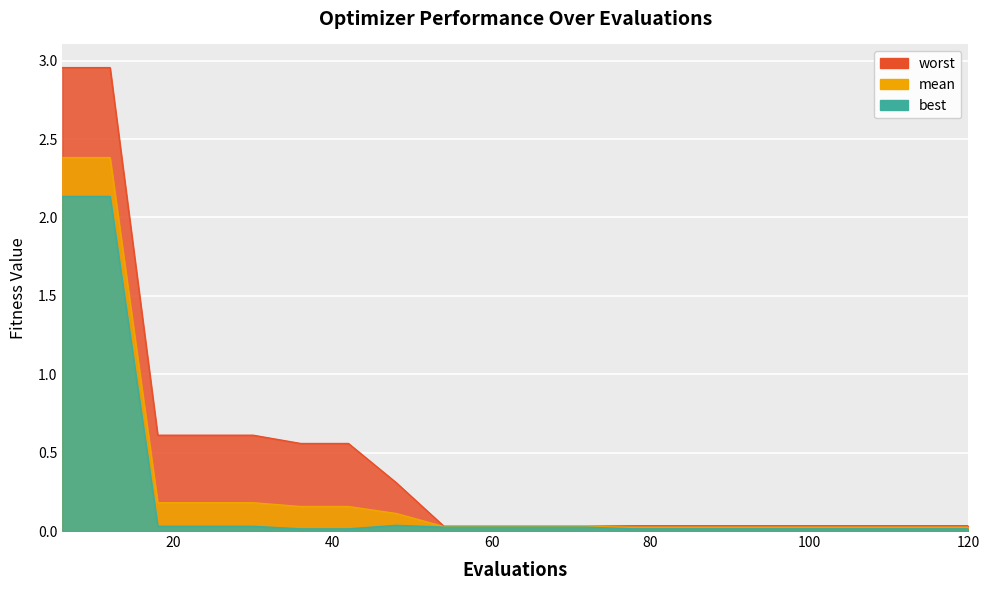

Between 72 and 102, which series saw the biggest shift?

best